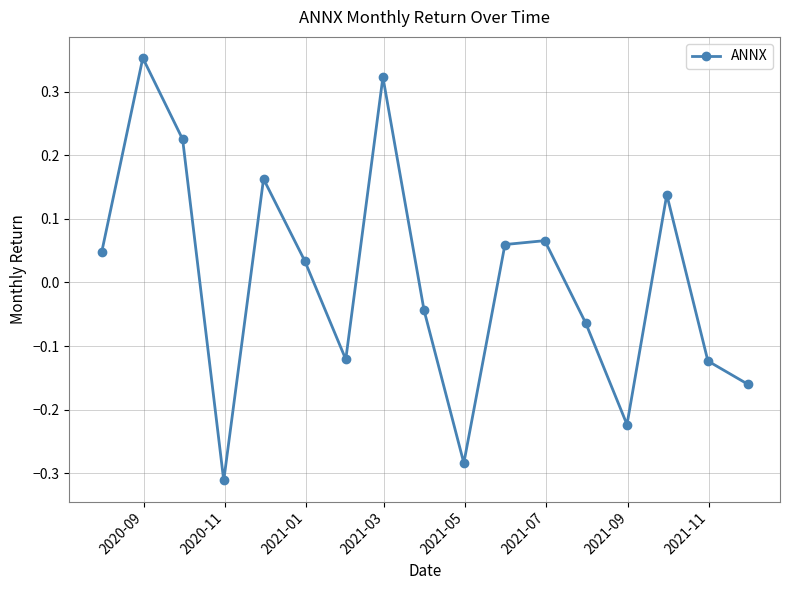

How many points are lower than both their immediate neighbors (excluding endpoints)?

4